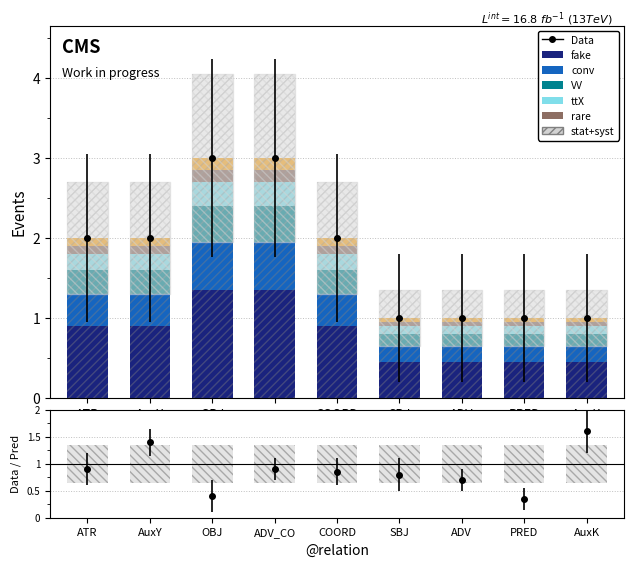

The stat+syst series shows 0.1 at ADV. True or false?

True